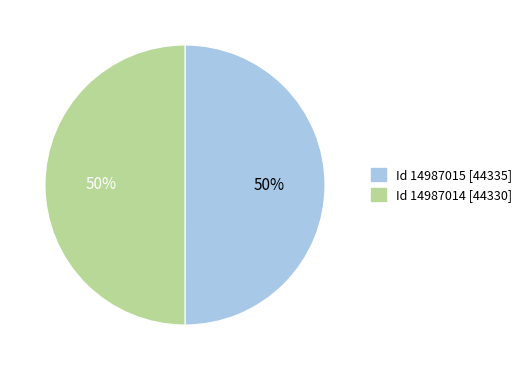

To the nearest percent, what is the average slice percentage?

50%